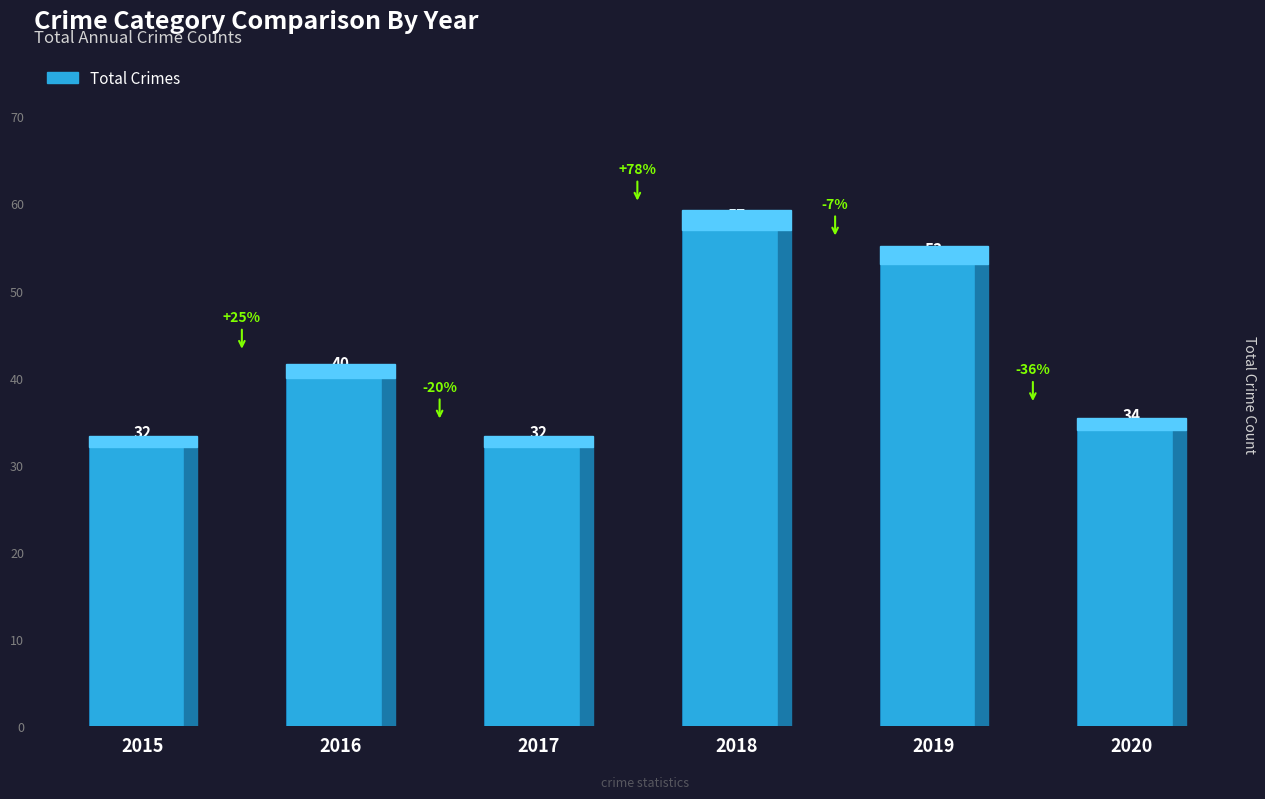

The value at 2018 is 34. True or false?

False